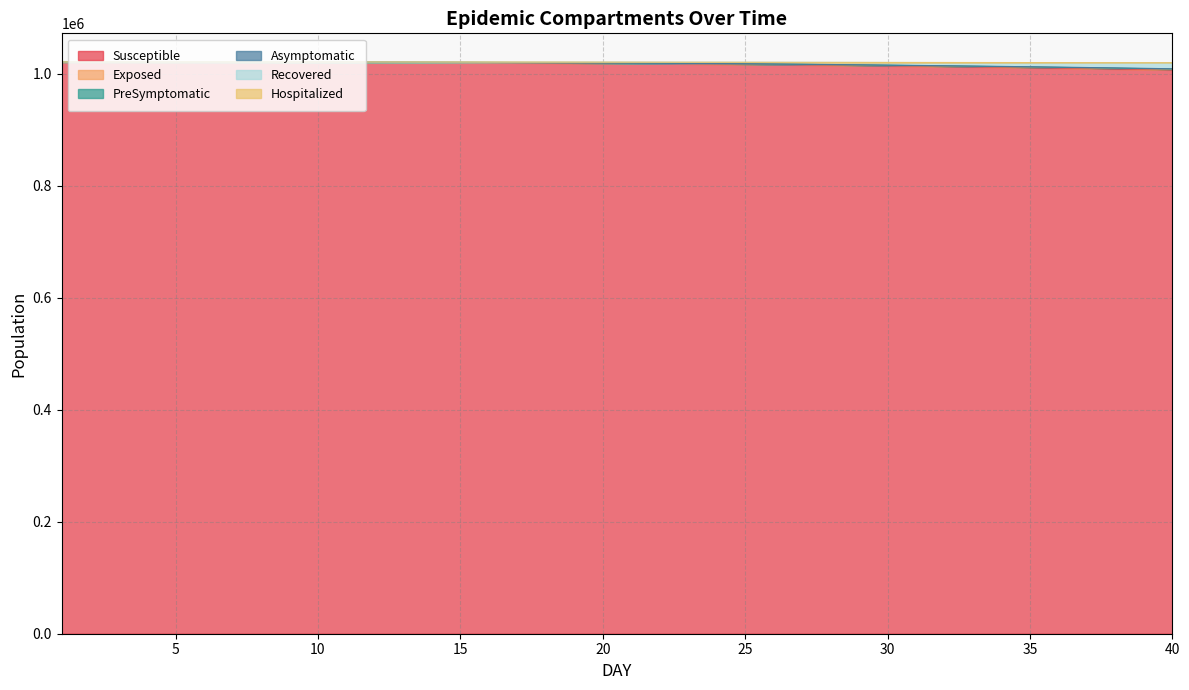

What is the spread (max minus min) of values at 9?

309.9